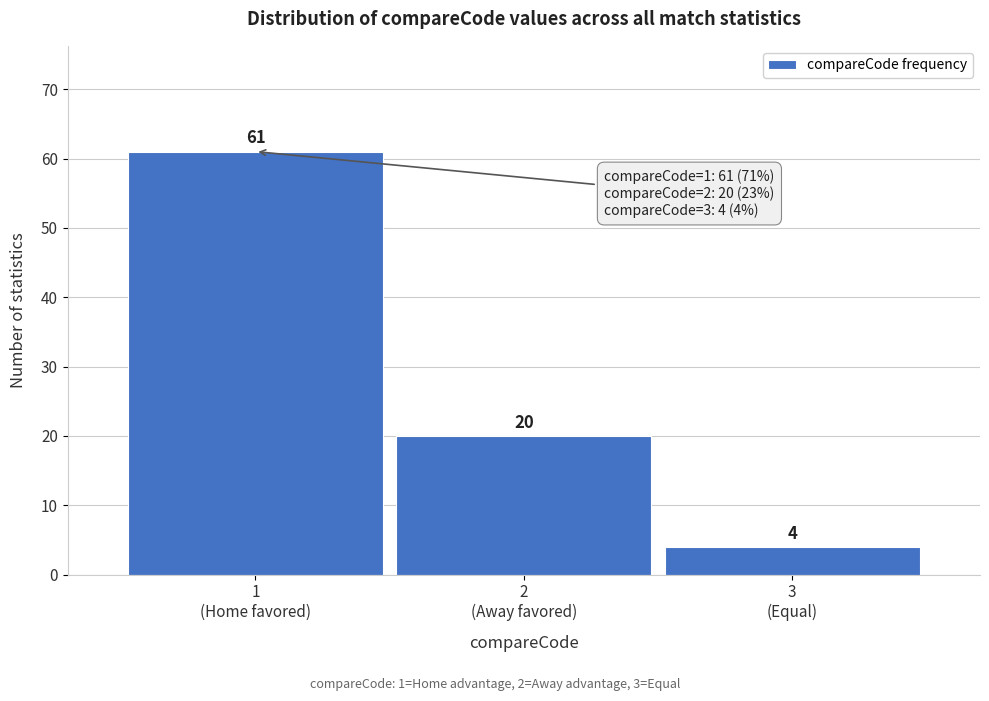

Reading left to right, transcribe all the data shown in this chart.

61	20	4